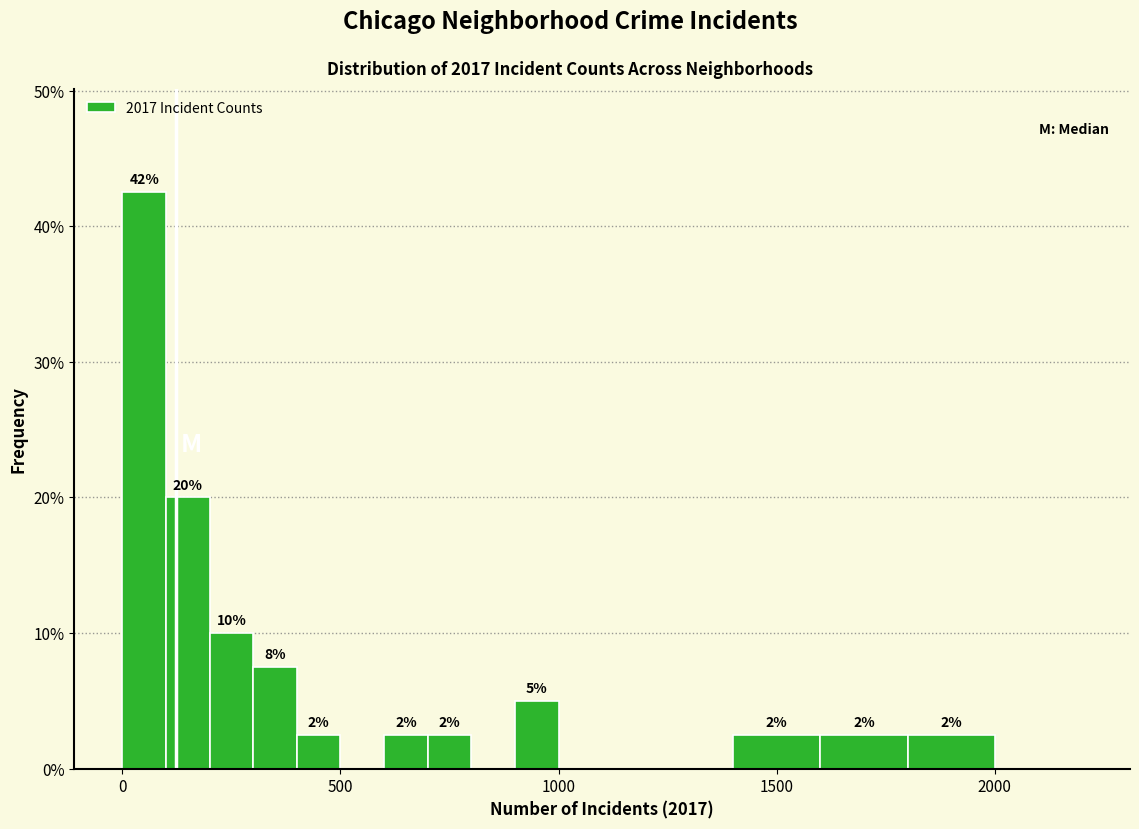

Around what value on the x-axis is the tallest bar? Give the approximate position of its centre, as read against the axis.

50